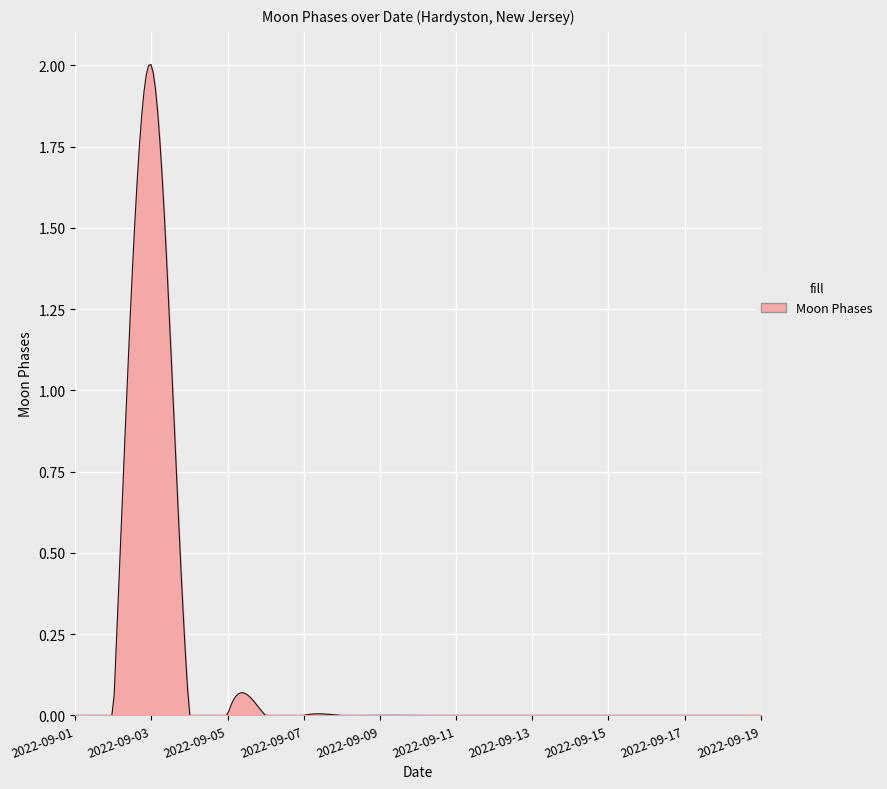

How many lines are shown in the chart?

1